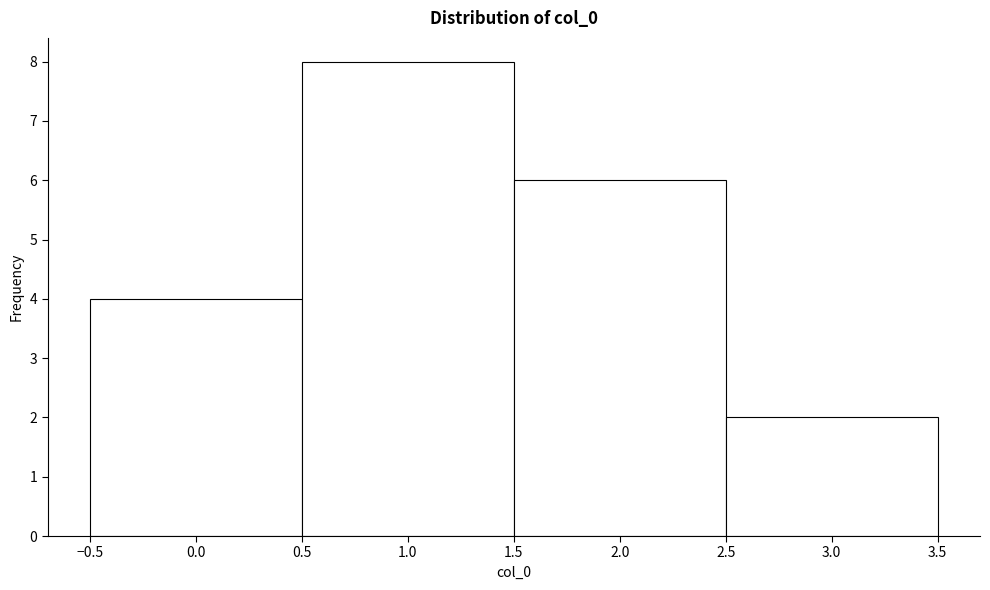

Over which range of the x-axis is the bar tallest?

0.5 to 1.5